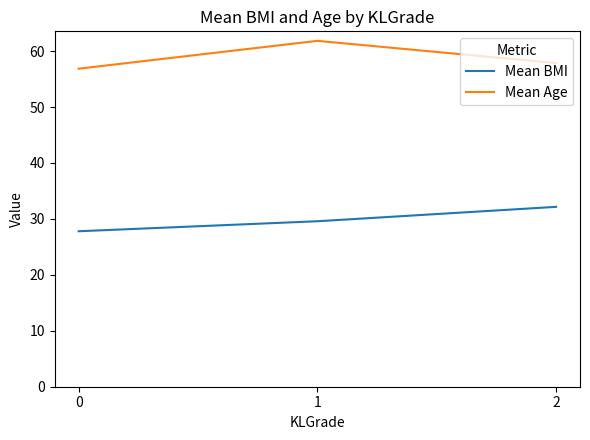

Is the value of Mean Age at 2 greater than the value of Mean BMI at 0?

Yes